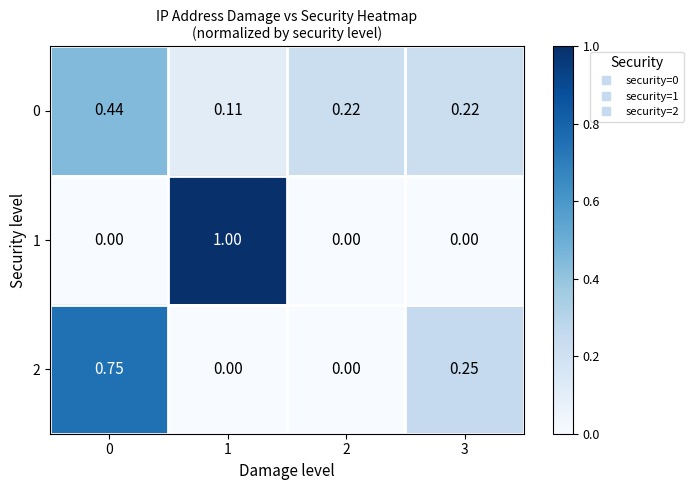

Is the value of 2 at 3 greater than the value of 1 at 3?

Yes